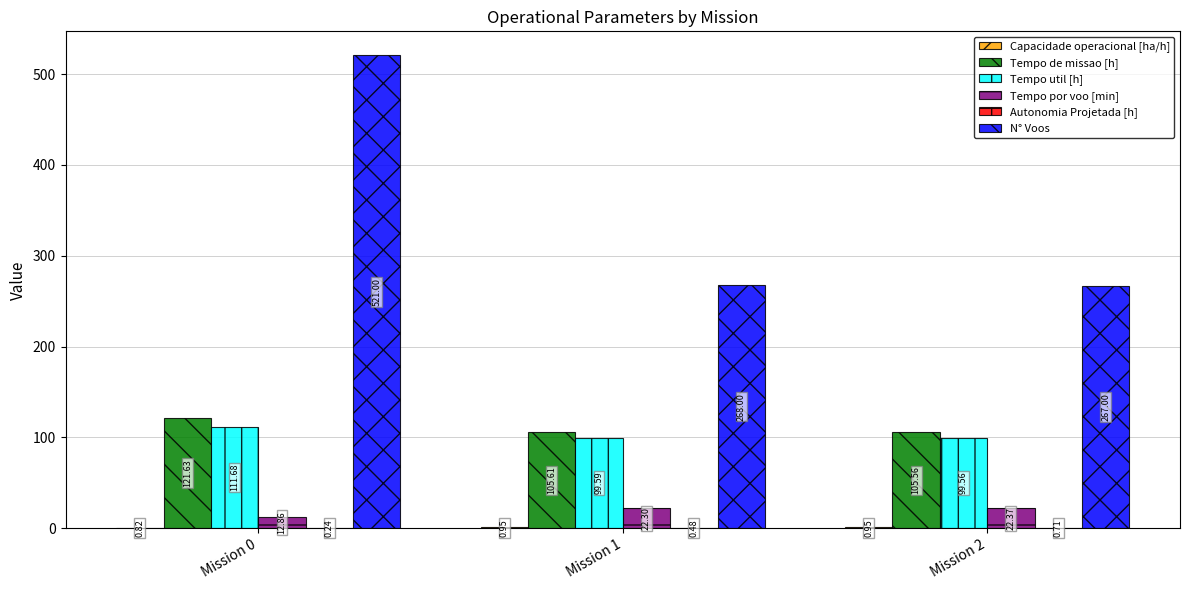

Are the bars horizontal?

No